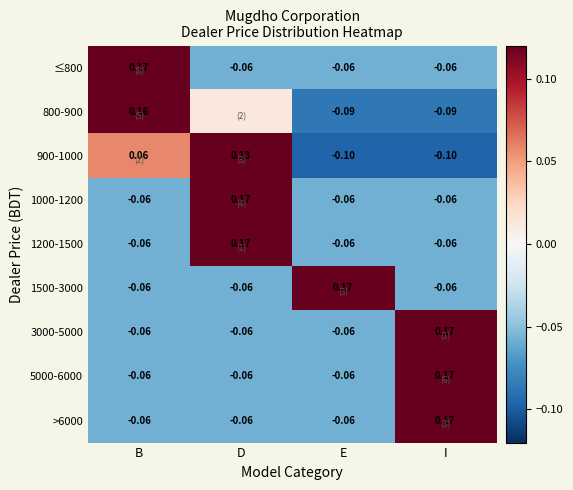

At which label does 3000-5000 first exceed 0?

I